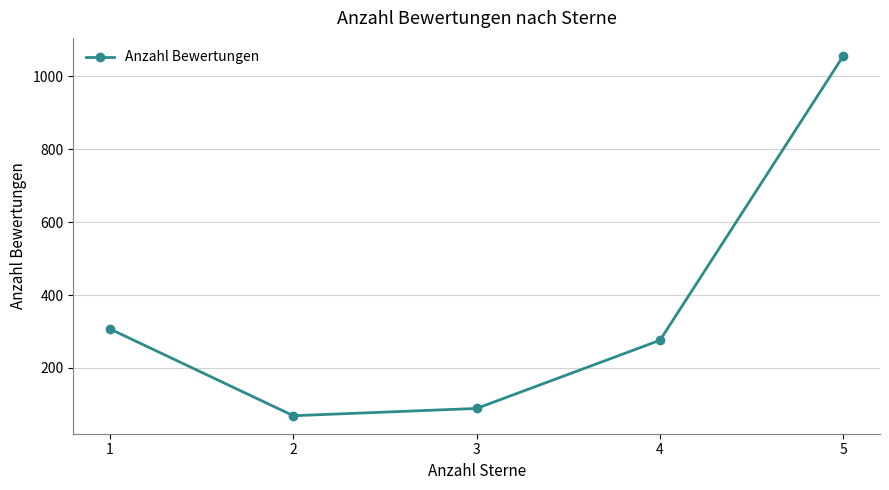

How many values are below 276?

2